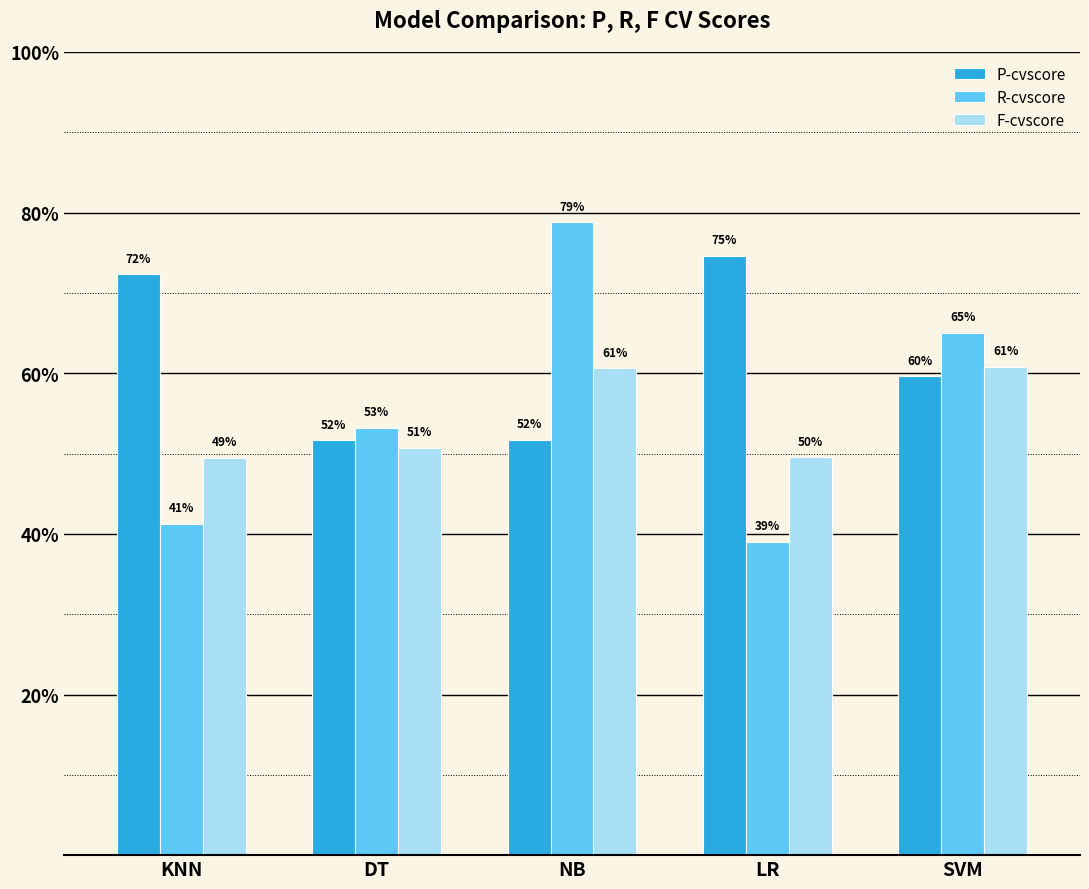

What is the label of the 1st bar from the right?

SVM